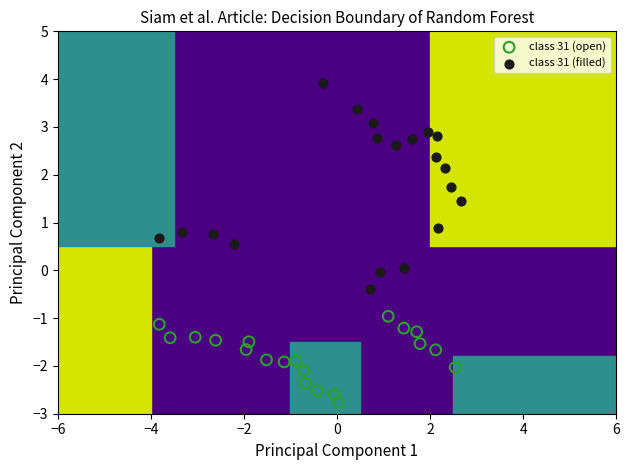

Which series has the largest Y range (max minus min)?

class 31 (filled)